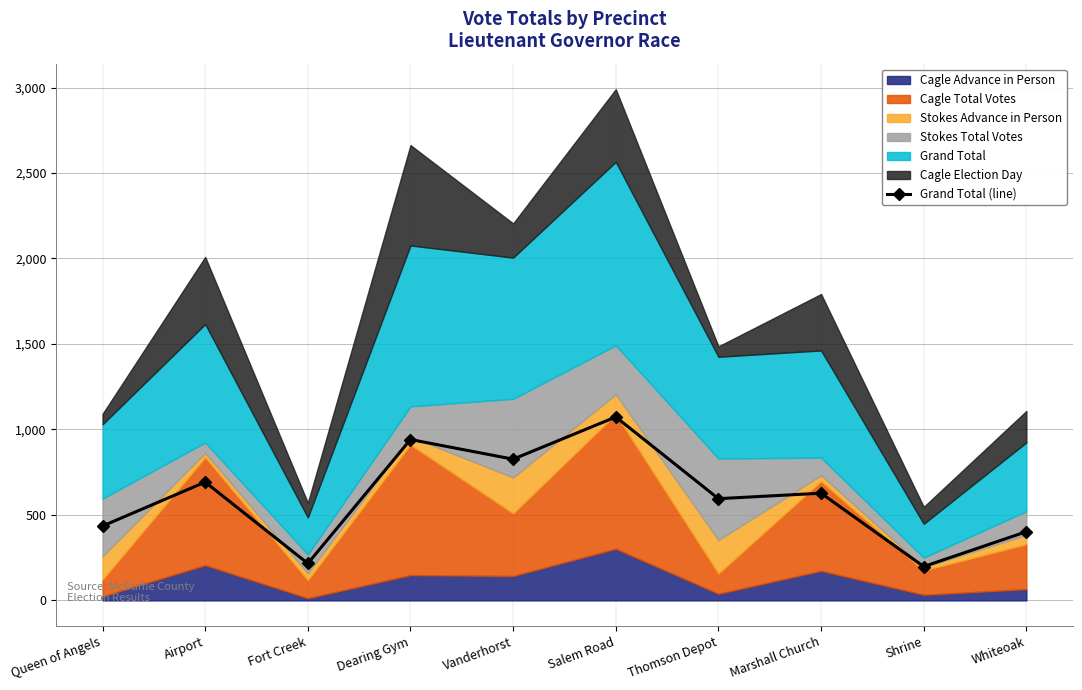

Rank the categories by value from highest to lowest.

Salem Road, Dearing Gym, Vanderhorst, Airport, Marshall Church, Thomson Depot, Queen of Angels, Whiteoak, Fort Creek, Shrine